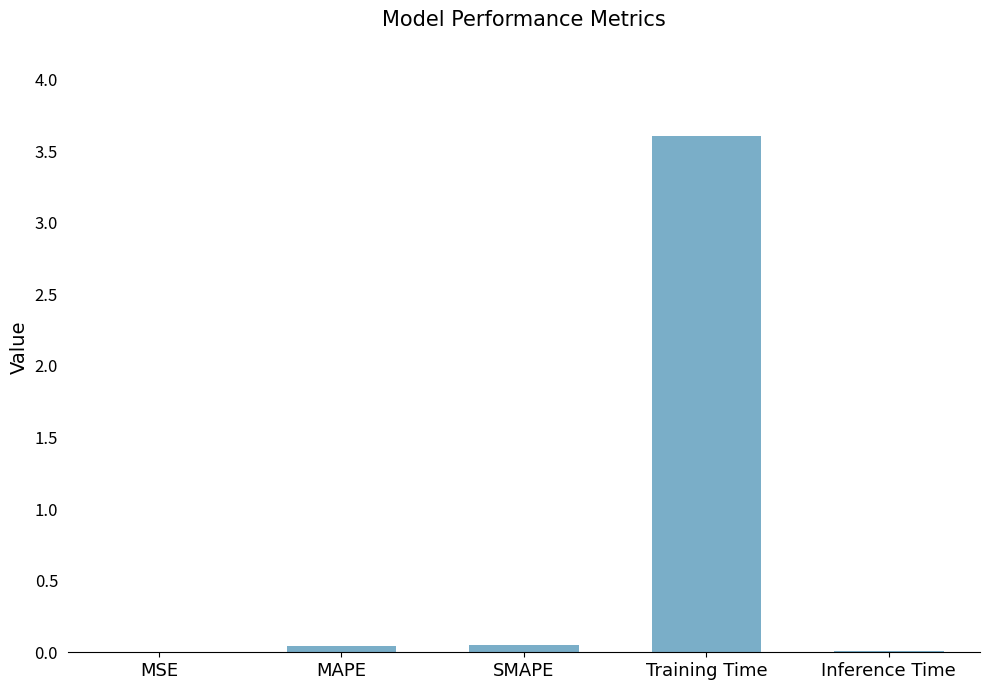

Is it true that the value at MSE is 0.0?

True